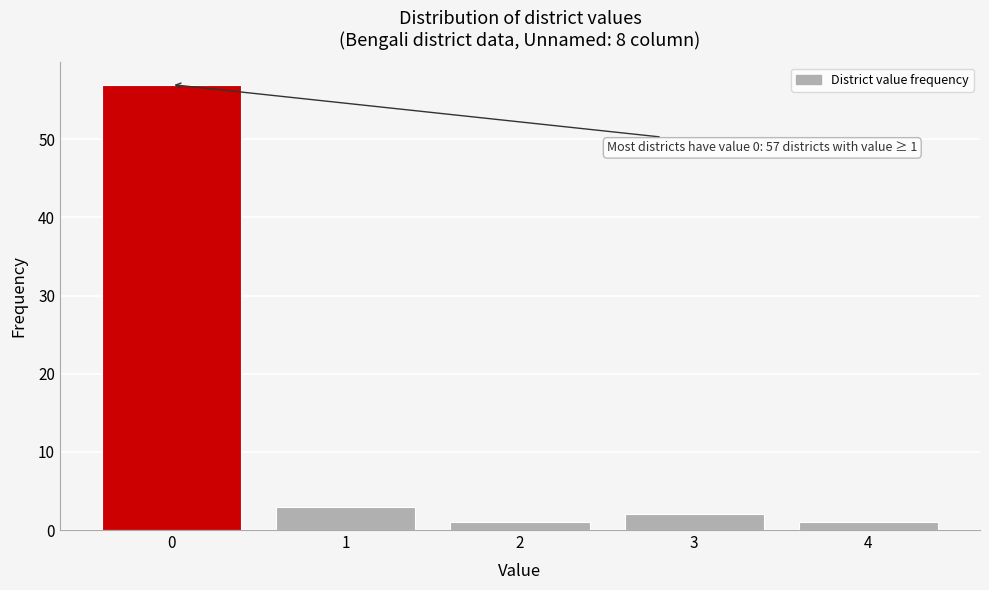

Over which range of the x-axis is the bar tallest?

-0.5 to 0.5